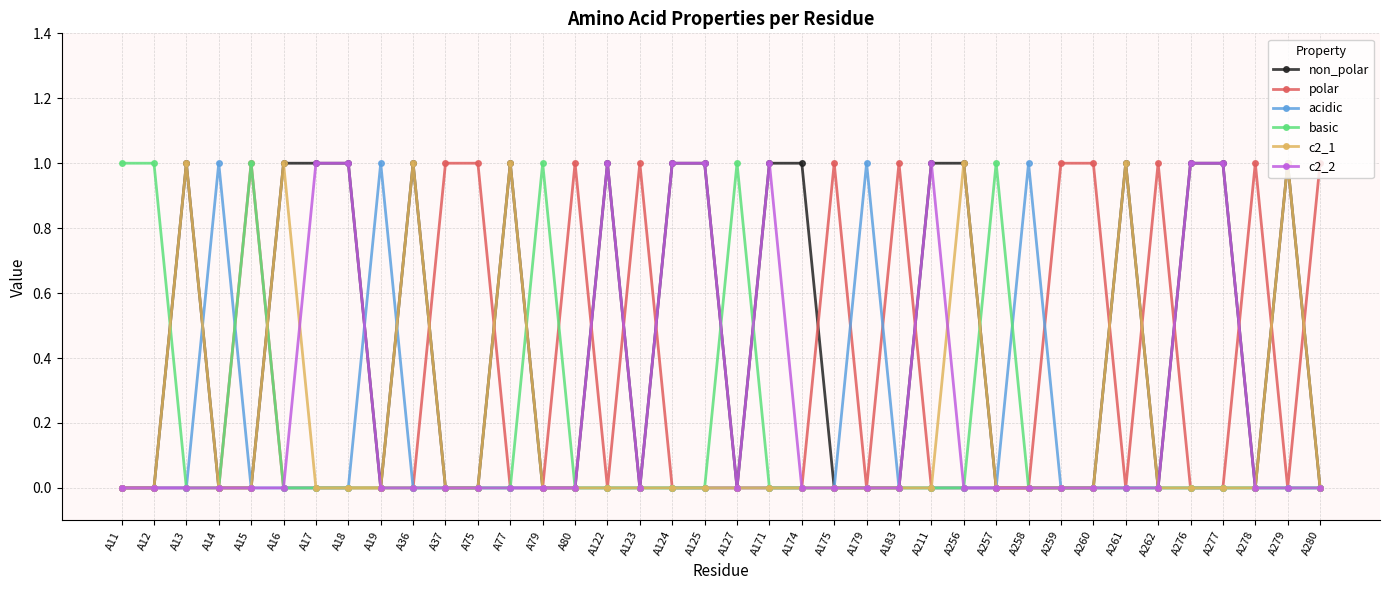

The value of non_polar at A122 is 2. True or false?

False